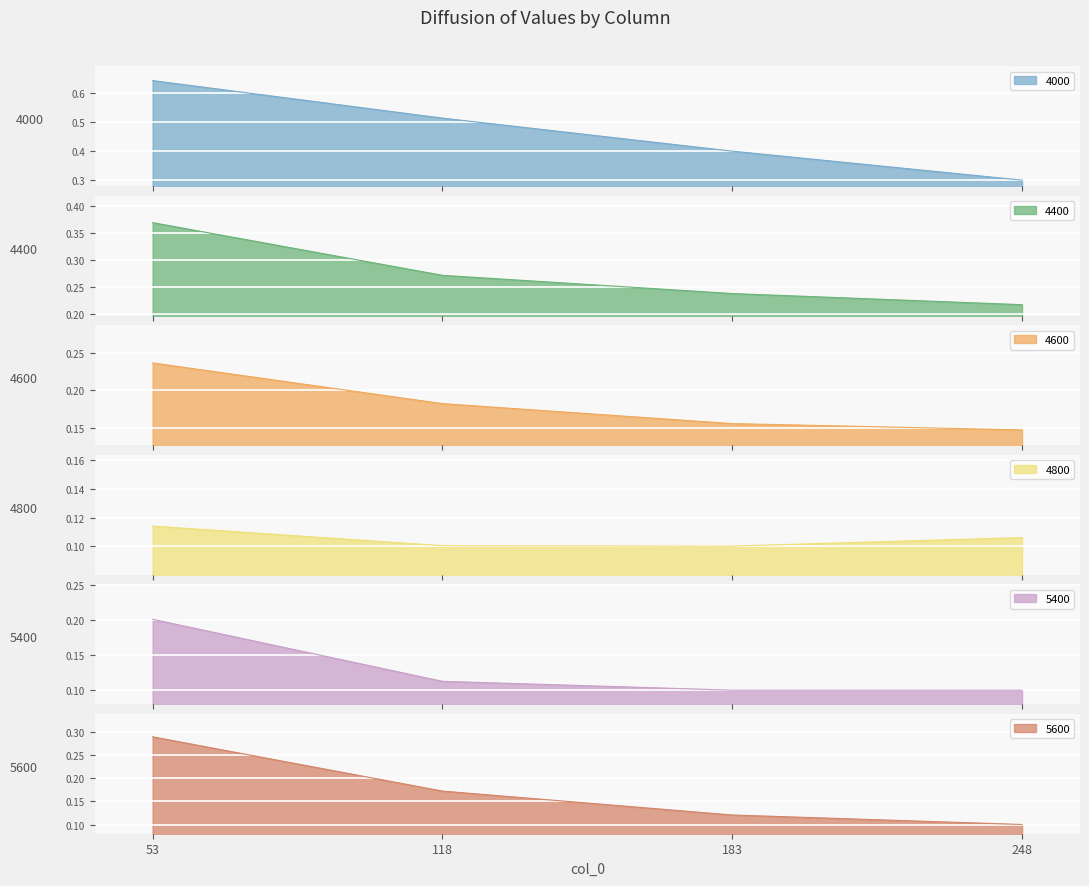

Does the chart display data point markers on the line(s)?

No